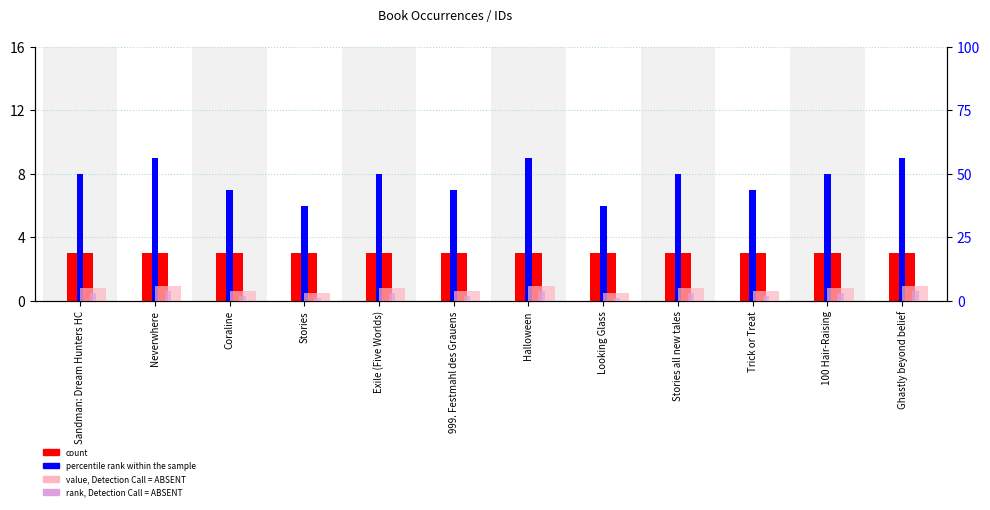

What are all the series names shown in the legend?

count, percentile rank within the sample, value, Detection Call = ABSENT, rank, Detection Call = ABSENT